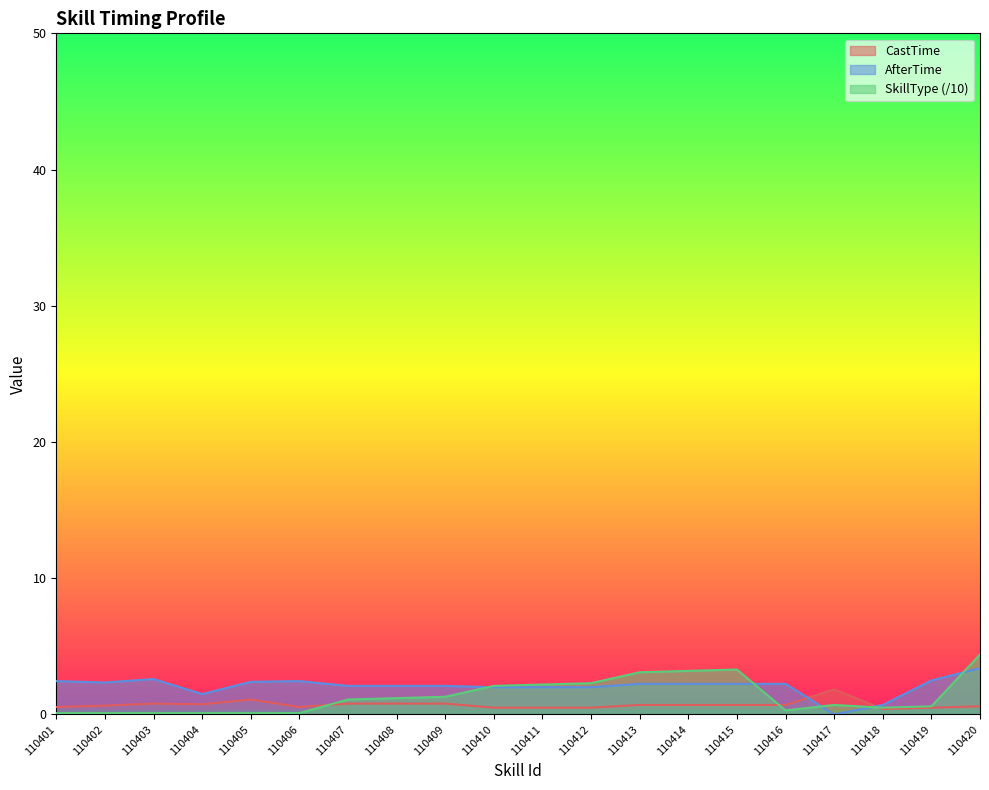

How many interior local peaks does the AfterTime series have?

2